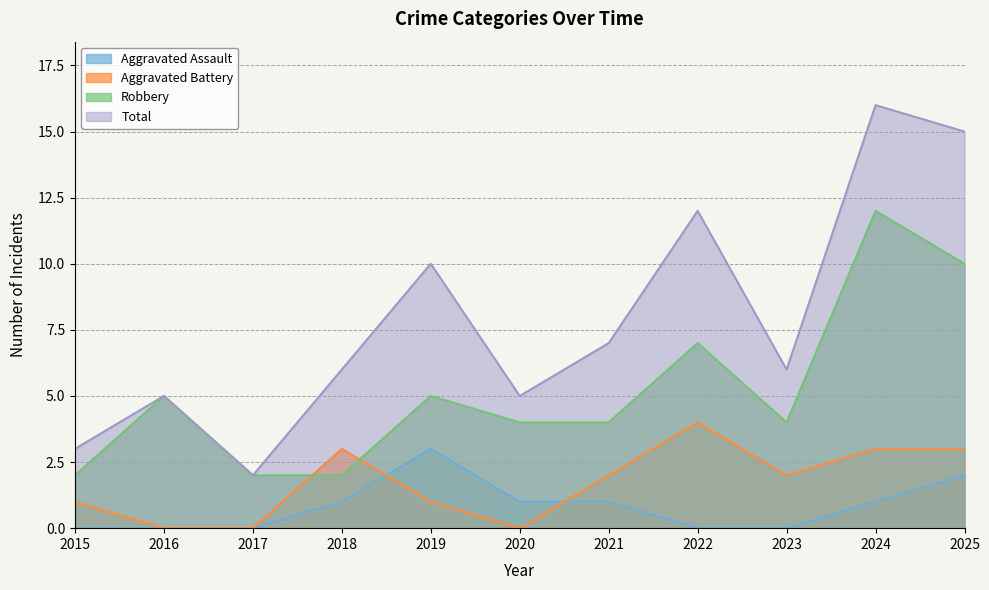

Reading left to right, transcribe all the data shown in this chart.

Aggravated Assault: 0	0	0	1	3	1	1	0	0	1	2
Aggravated Battery: 1	0	0	3	1	0	2	4	2	3	3
Robbery: 2	5	2	2	5	4	4	7	4	12	10
Total: 3	5	2	6	10	5	7	12	6	16	15